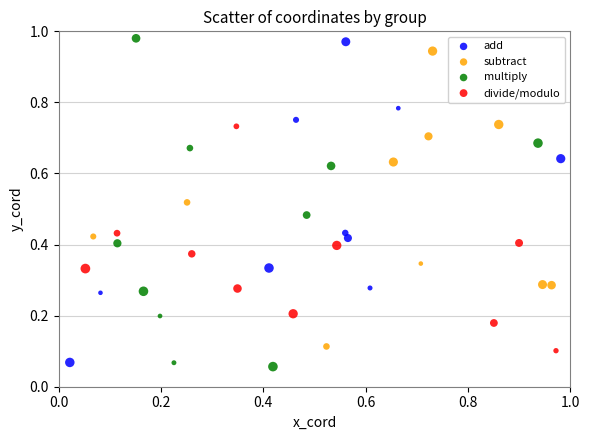

Which series contains the highest Y value?

multiply